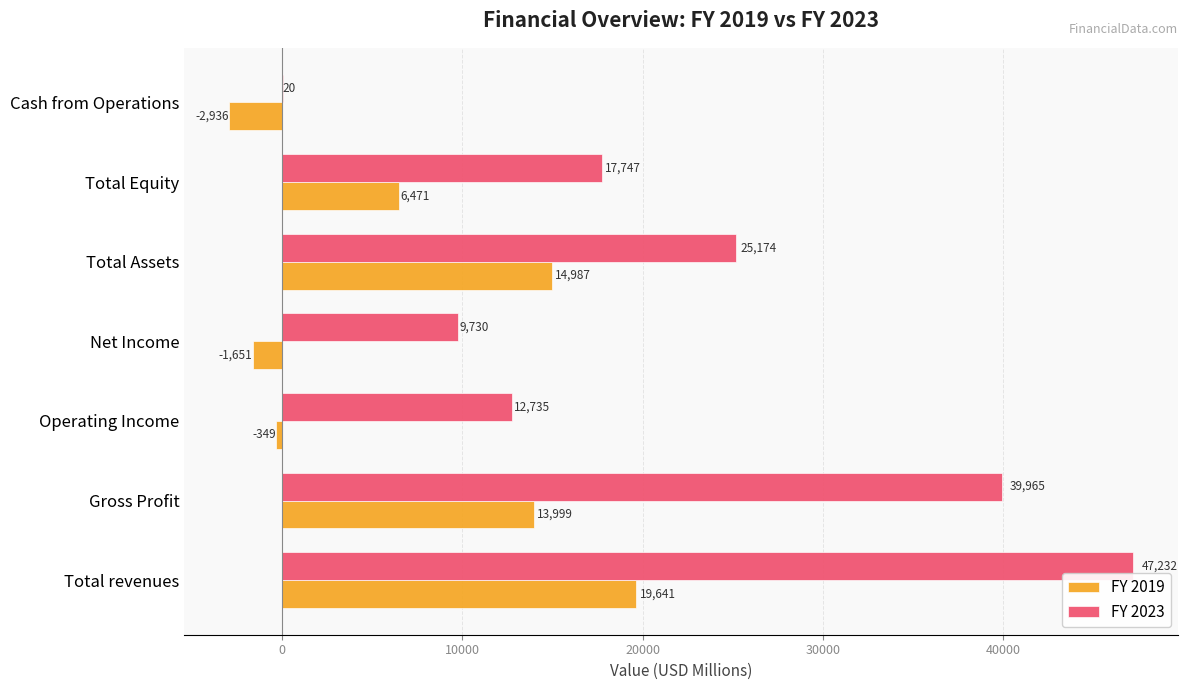

What is the greatest value displayed?

47232.0